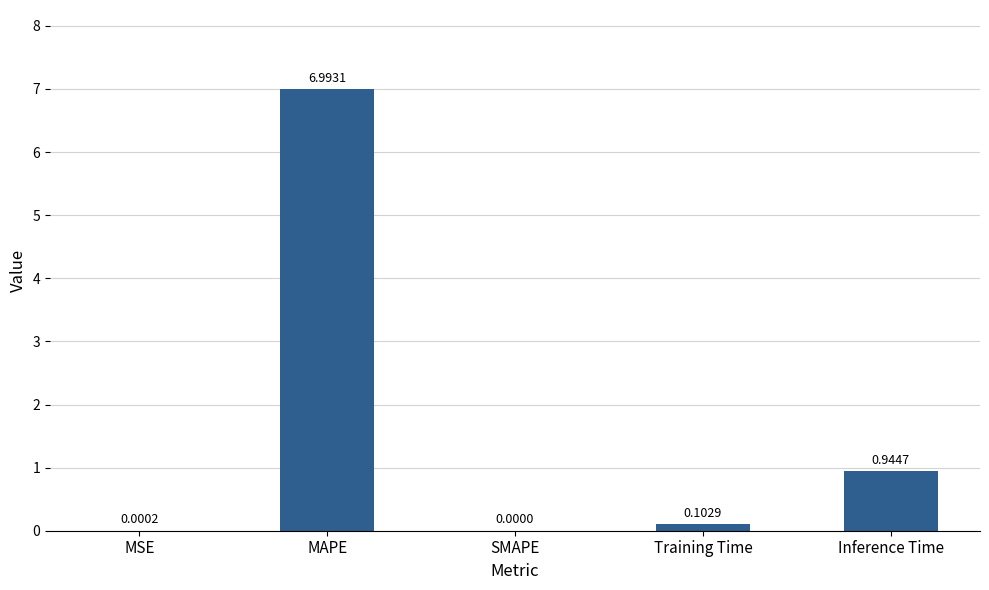

At which category does the chart reach its peak across all series?

MAPE